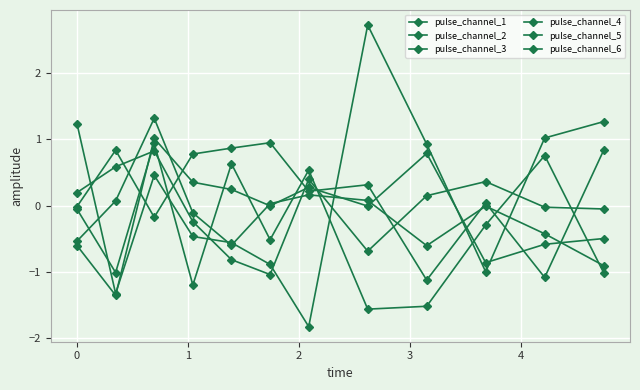

Count the number of data series in this chart.

6